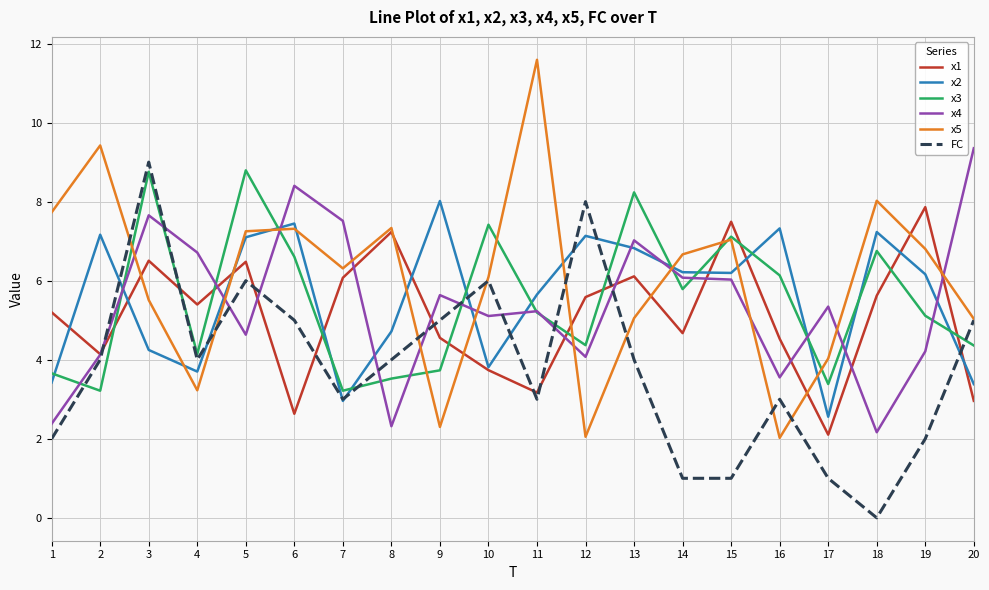

Where is the first local minimum for x5?

4